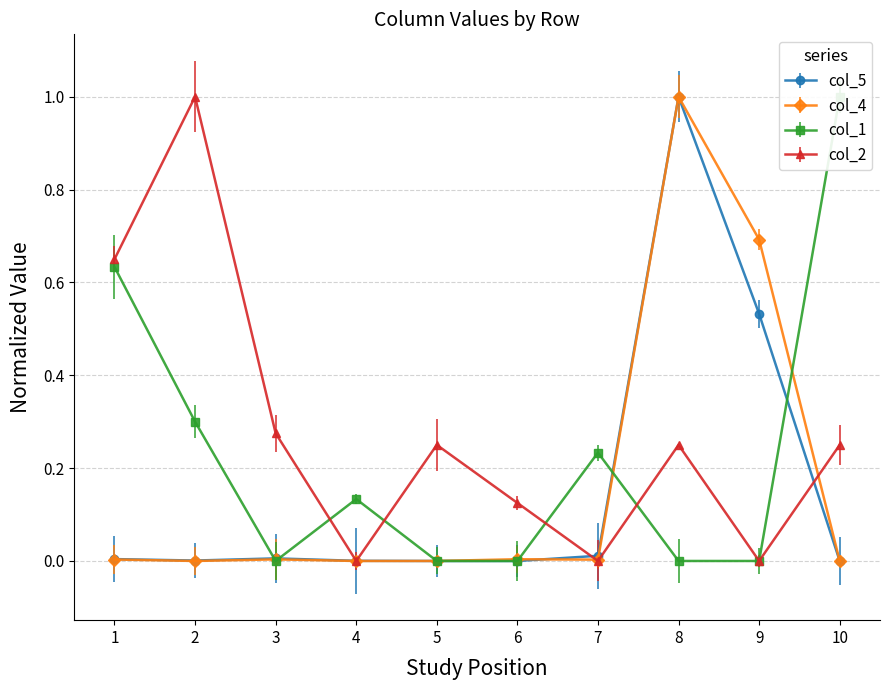

Reading left to right, what are all the values shown in this chart?

col_5: 0.0	0.0	0.0	0.0	0.0	0.0	0.0	1.0	0.5	0.0
col_4: 0.0	0.0	0.0	0.0	0.0	0.0	0.0	1.0	0.7	0.0
col_1: 0.6	0.3	0.0	0.1	0.0	0.0	0.2	0.0	0.0	1.0
col_2: 0.7	1.0	0.3	0.0	0.2	0.1	0.0	0.2	0.0	0.2